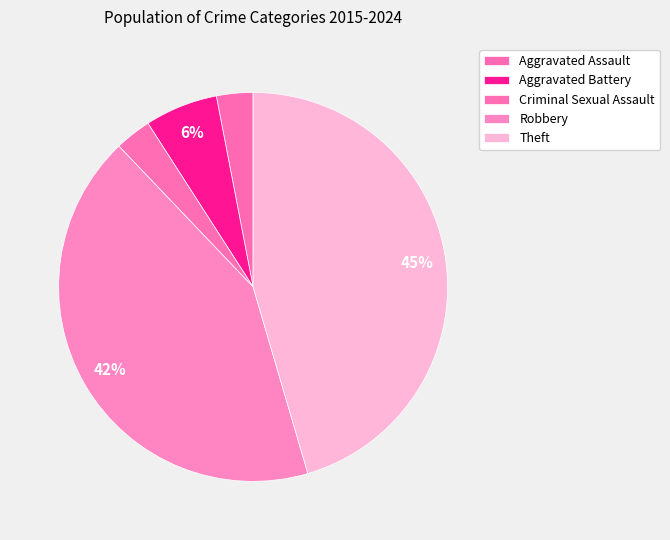

Which category has the biggest portion of the pie?

Theft